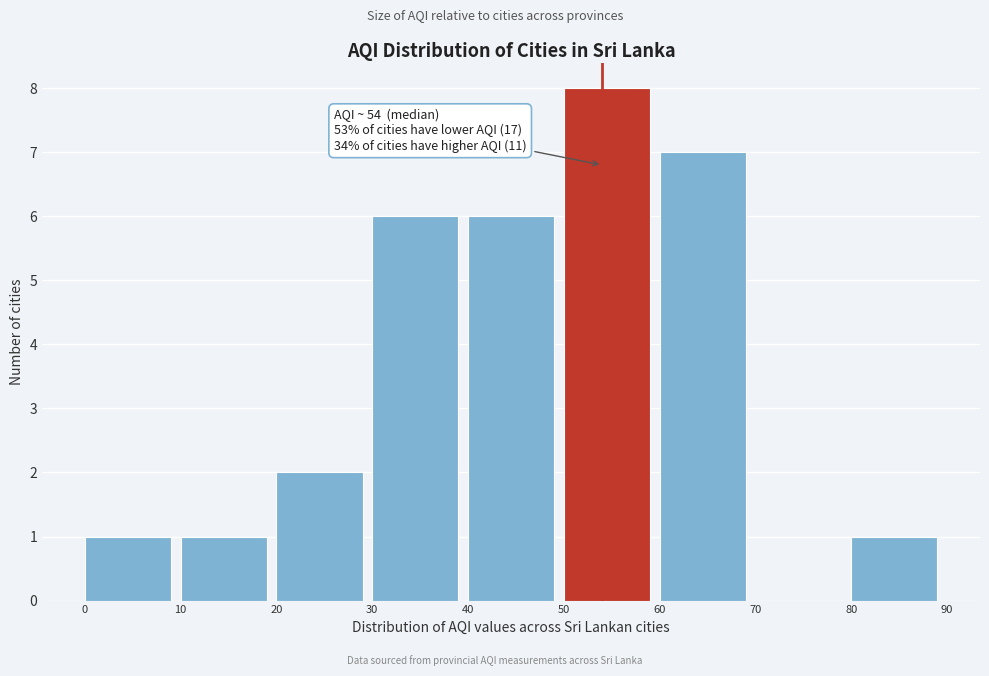

Over which range of the x-axis is the bar tallest?

50 to 60